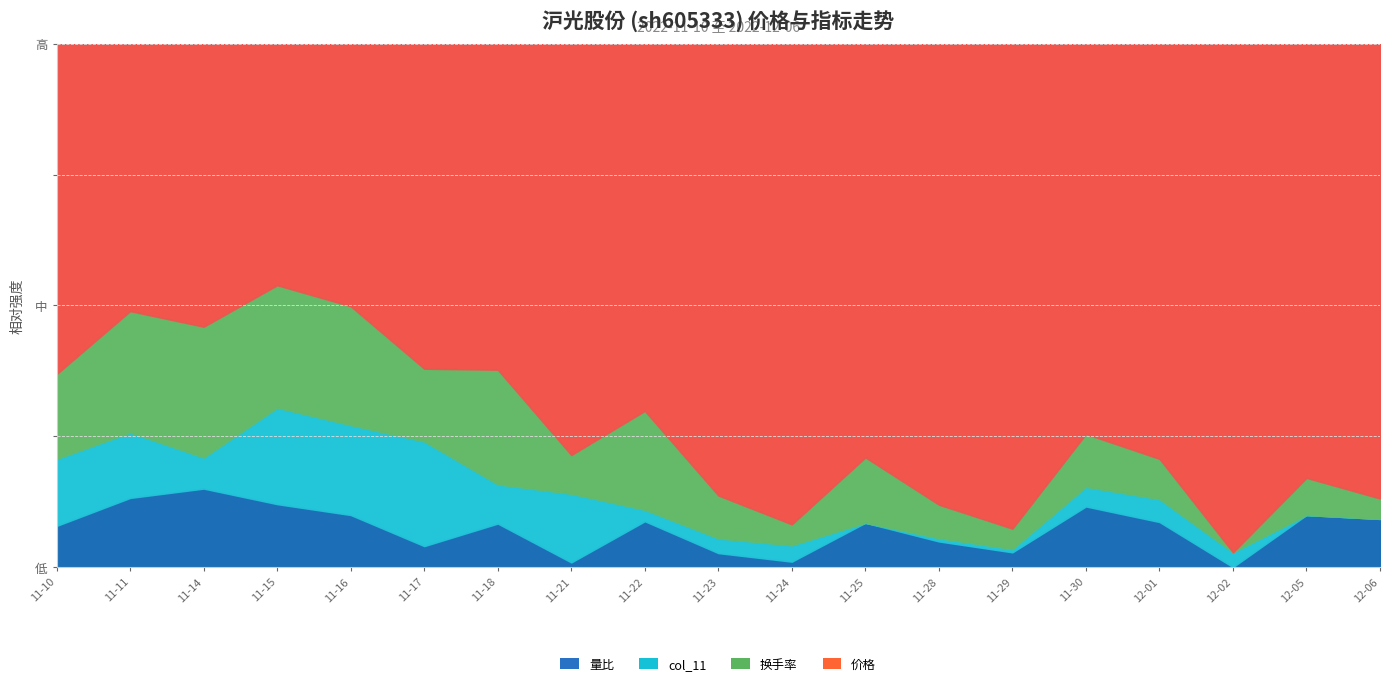

True or false: 换手率 has a value of 2.9 at 2022-11-18.

True